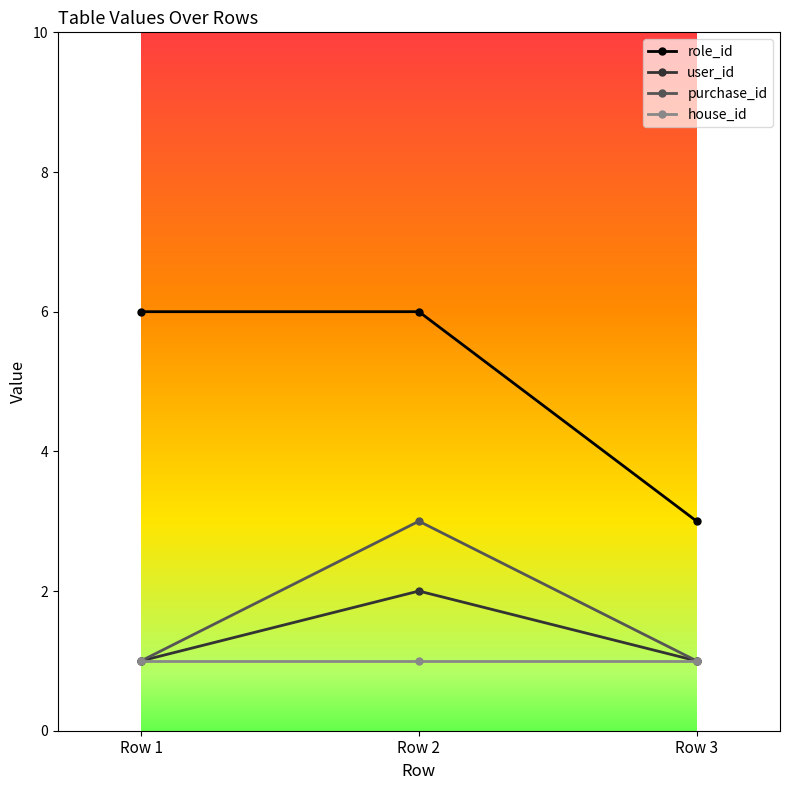

Reading left to right, what are all the values shown in this chart?

role_id: Row 1=6	Row 2=6	Row 3=3
user_id: Row 1=1	Row 2=2	Row 3=1
purchase_id: Row 1=1	Row 2=3	Row 3=1
house_id: Row 1=1	Row 2=1	Row 3=1